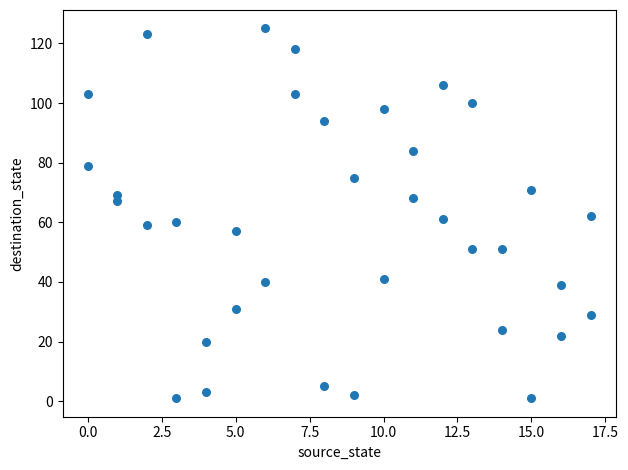

What is the range of X values (max minus min)?

17